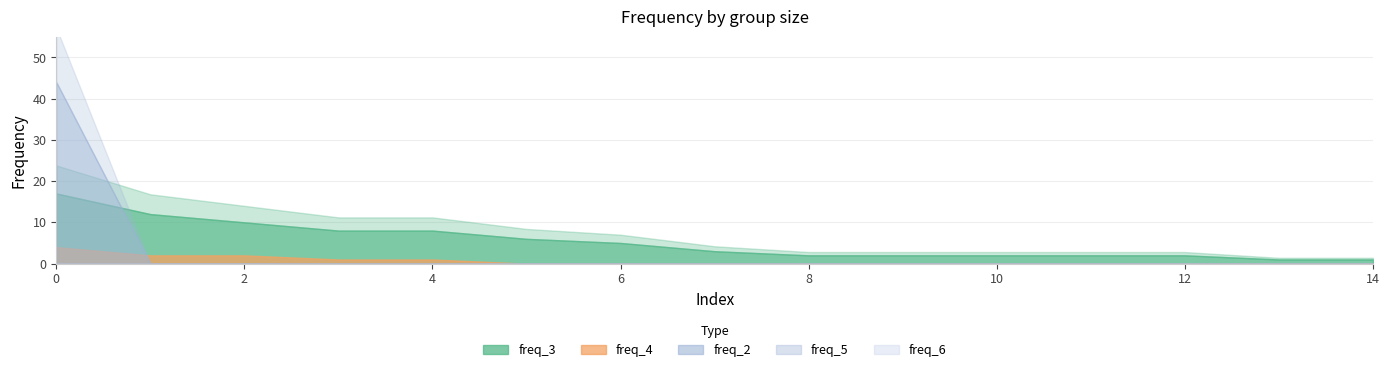

Which series has the largest total across all categories?

freq_3